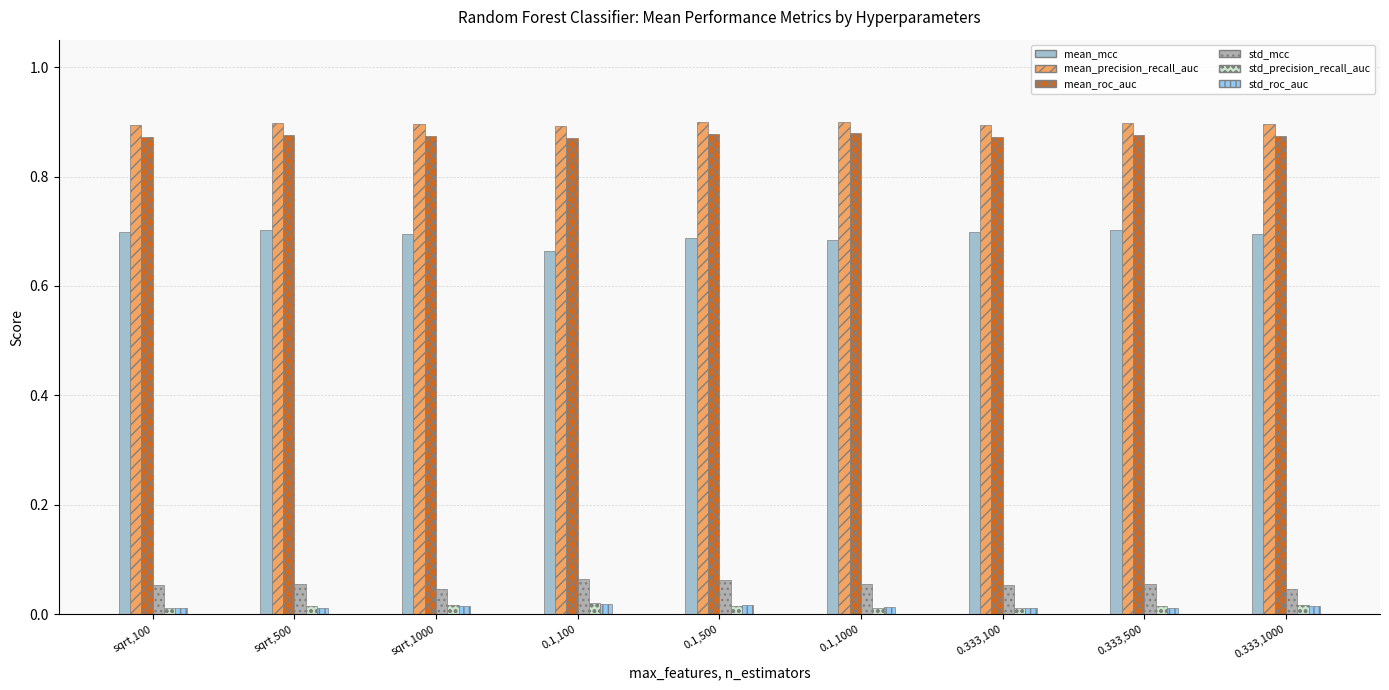

At which label does std_roc_auc reach its peak?

0.1,100